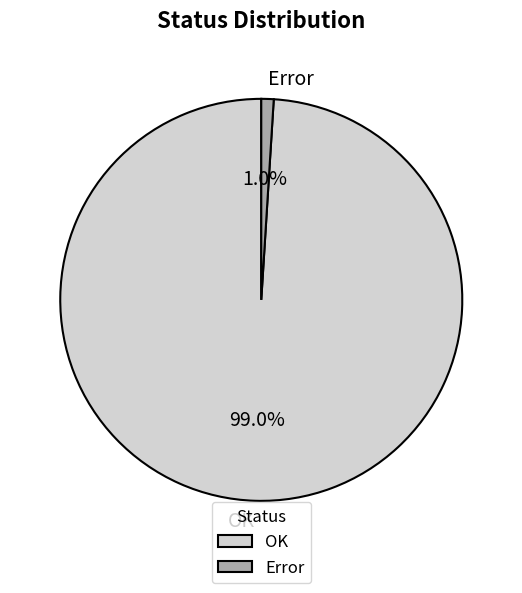

To the nearest percent, what is the difference between the largest and smallest slice percentages?

98%